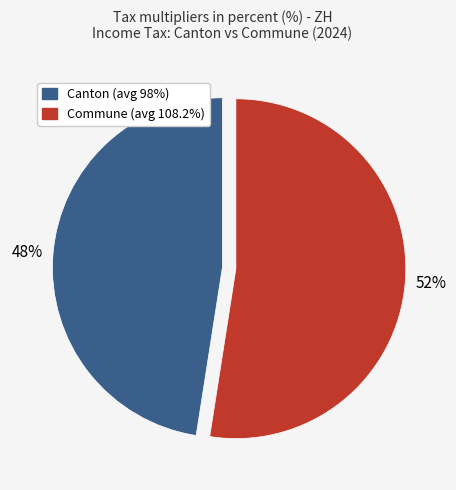

To the nearest percent, what is the difference between the largest and smallest slice percentages?

6%